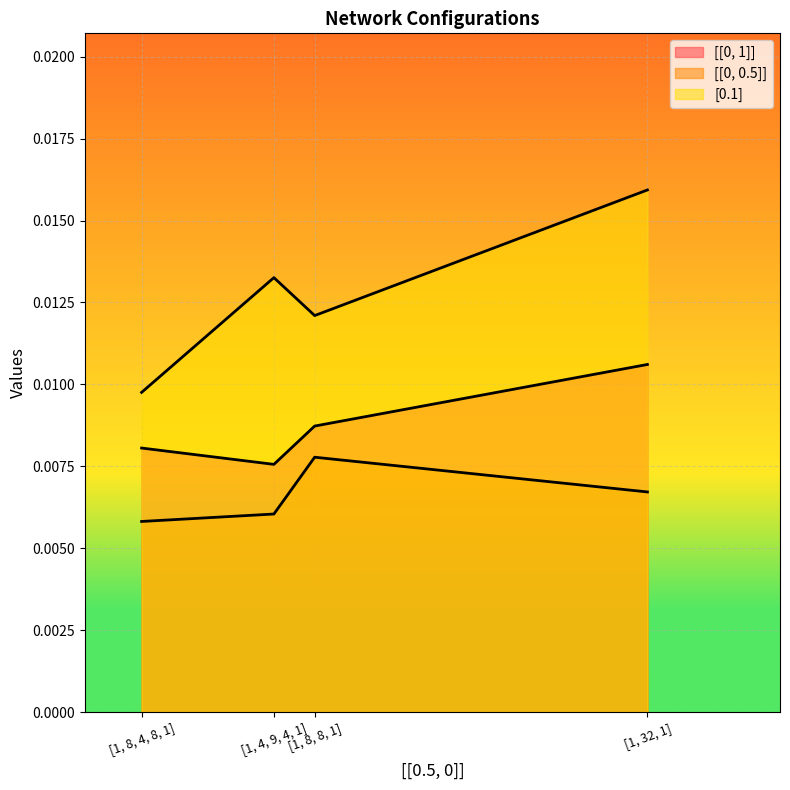

At how many categories does at least one series exceed 0?

4